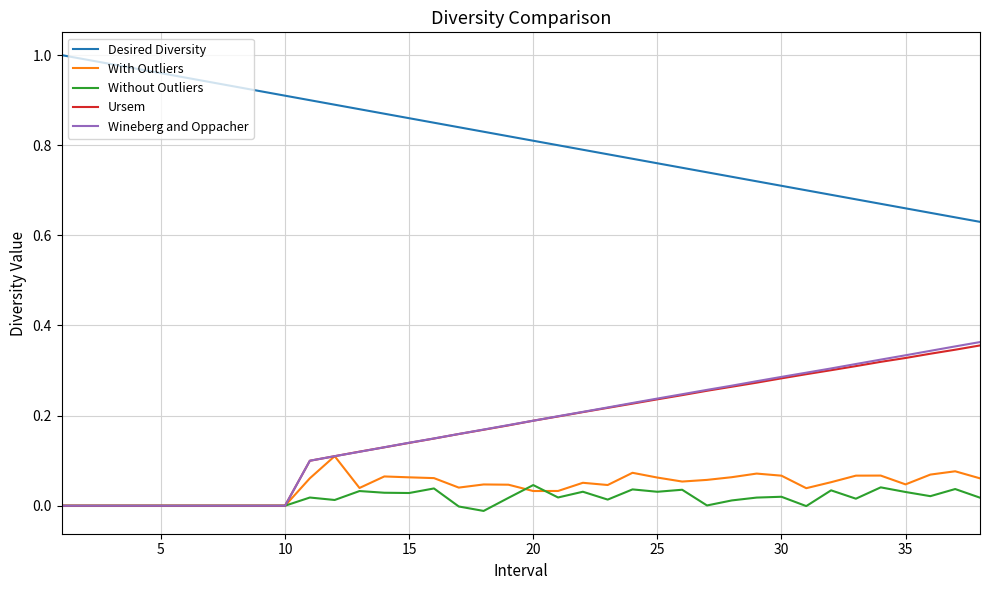

True or false: Ursem and Desired Diversity intersect in this chart.

False